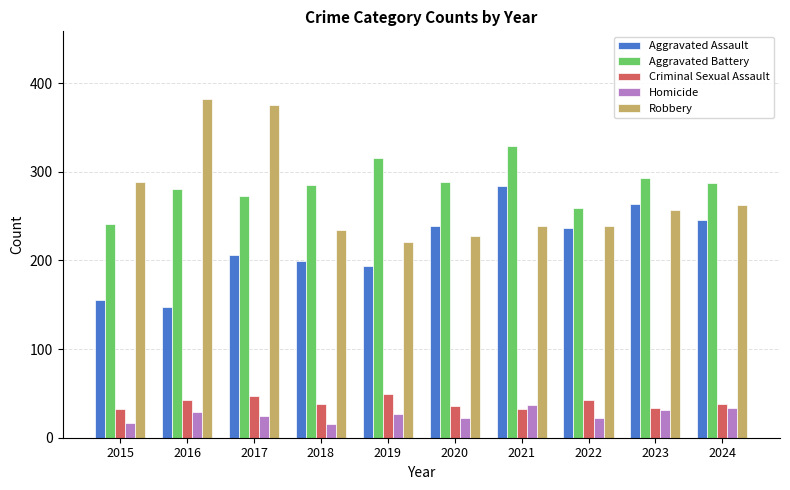

What value does the Aggravated Battery series have at 2024?

287